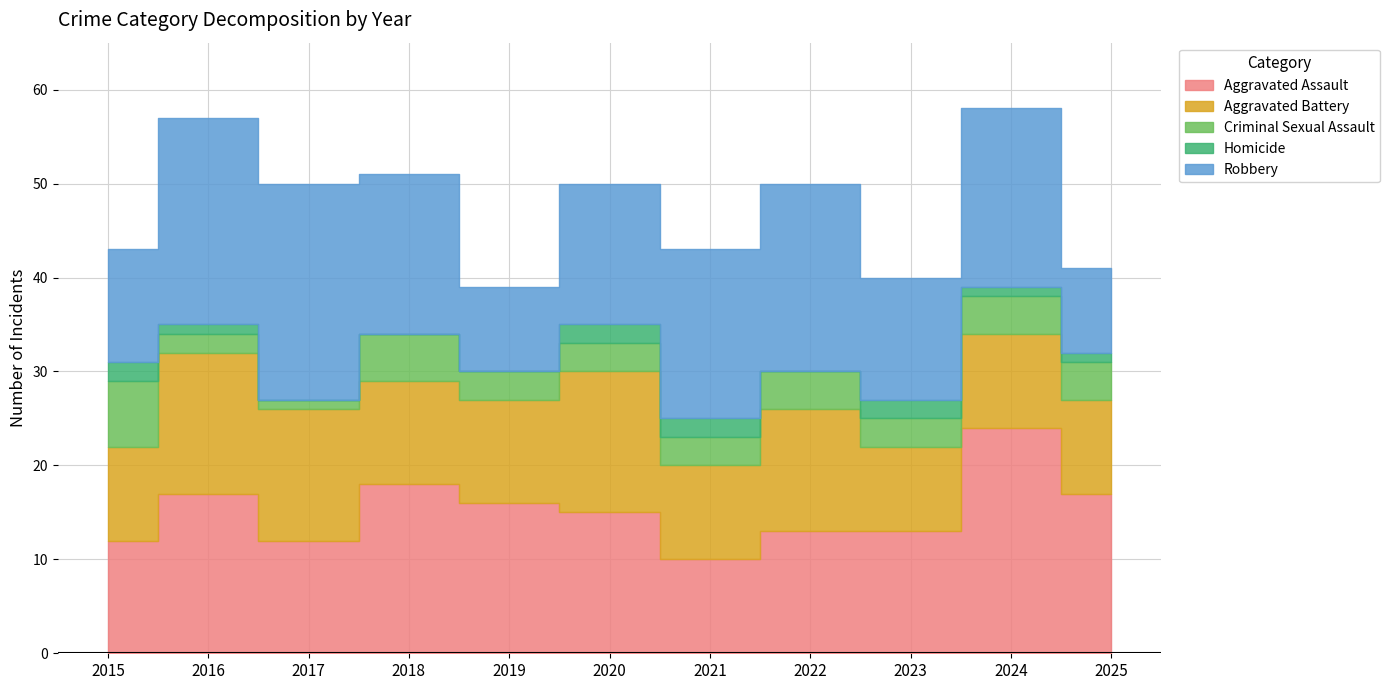

How many intersections are there between Robbery and Aggravated Battery?

2